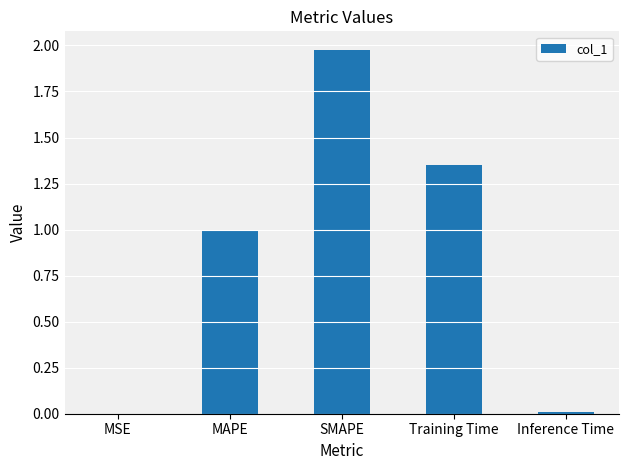

Which has a higher value, SMAPE or MSE?

SMAPE